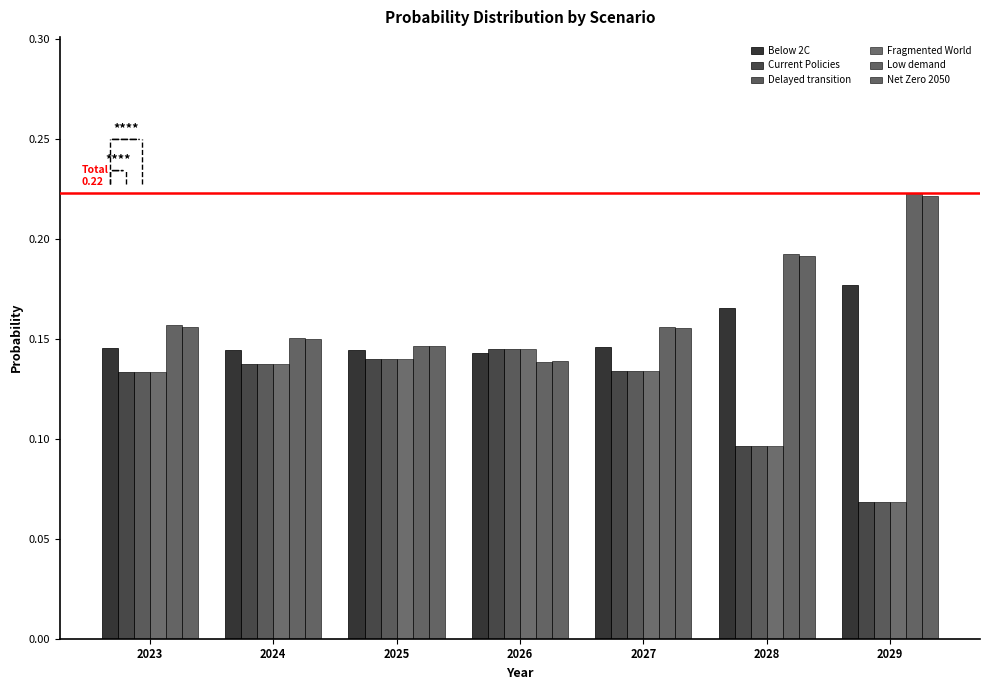

Rank the series by their maximum value, from lowest to highest.

Current Policies, Delayed transition, Fragmented World, Below 2C, Net Zero 2050, Low demand